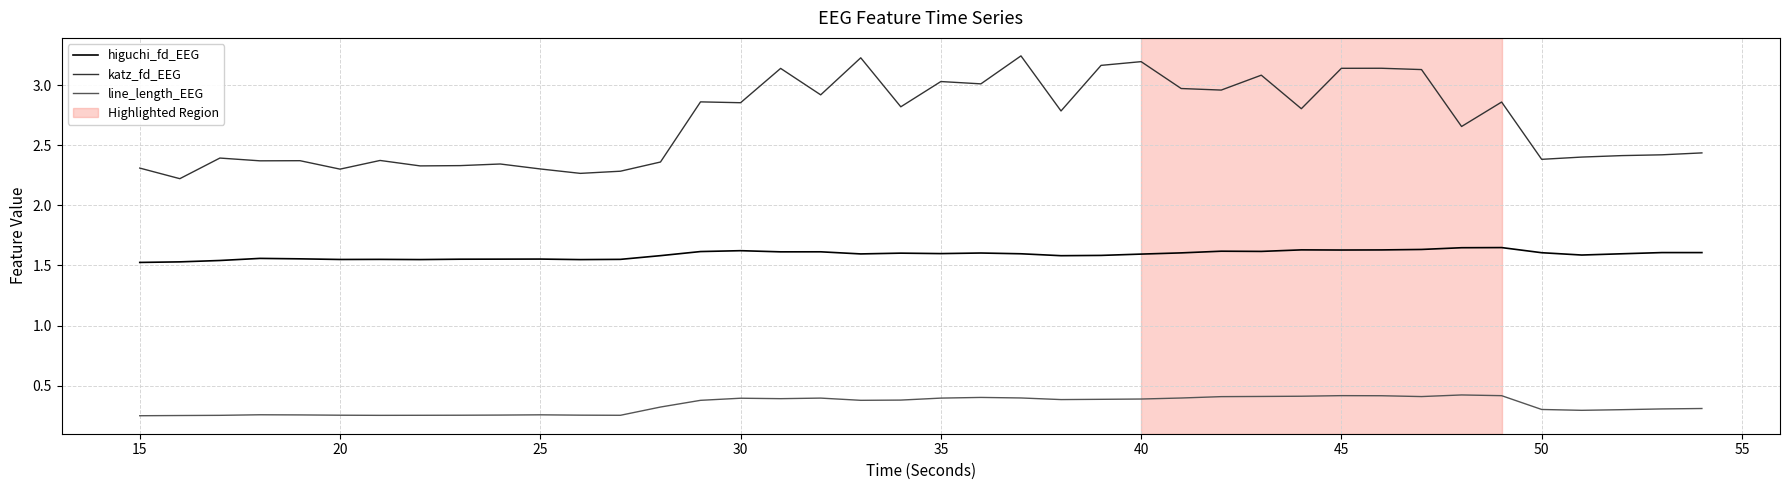

Which series has the largest range (max minus min)?

katz_fd_EEG